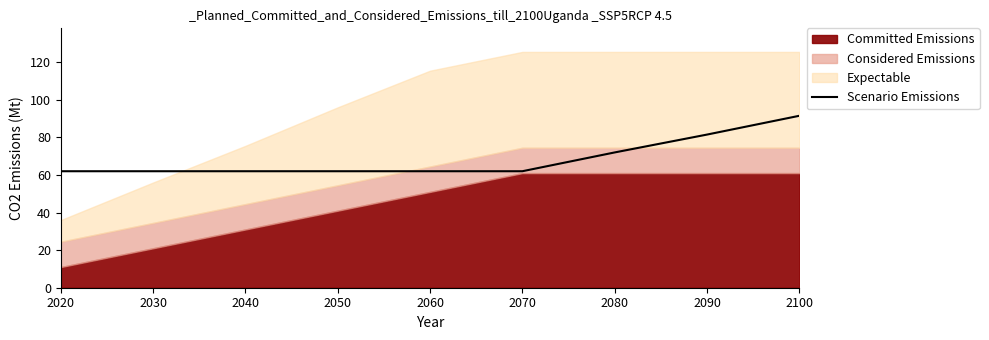

At which label does Scenario Emissions reach its peak?

2100